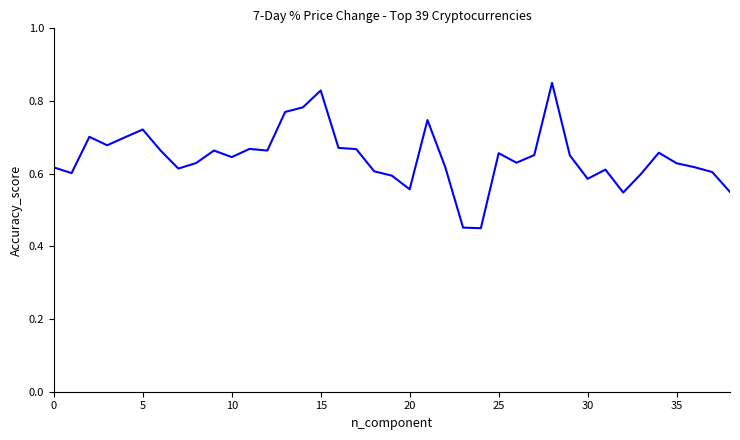

True or false: the data shows 0.8 at 20.

False